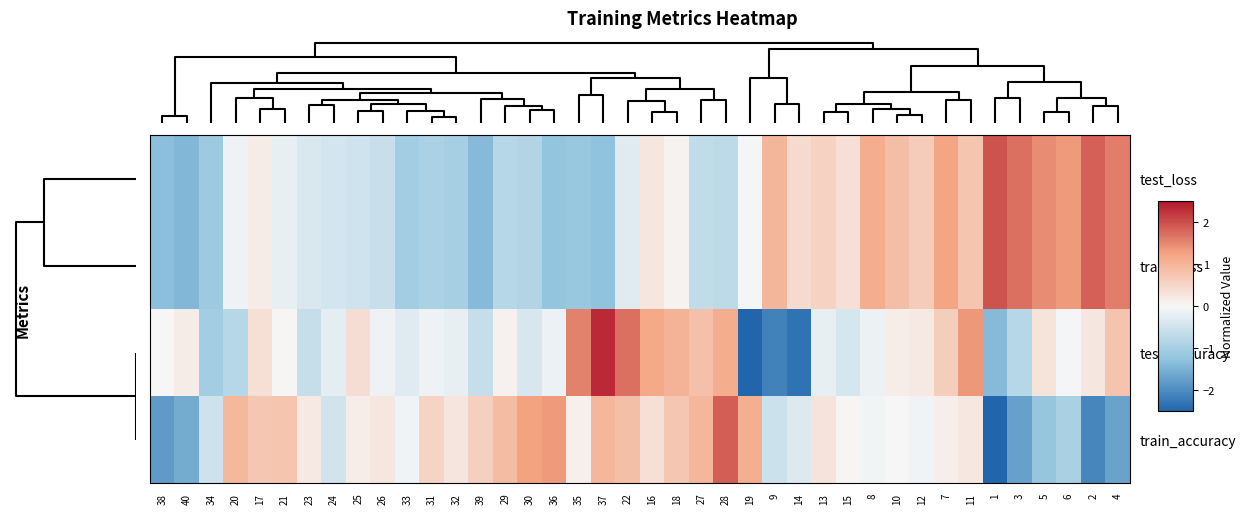

Which has a higher value, 4 or 39?

4